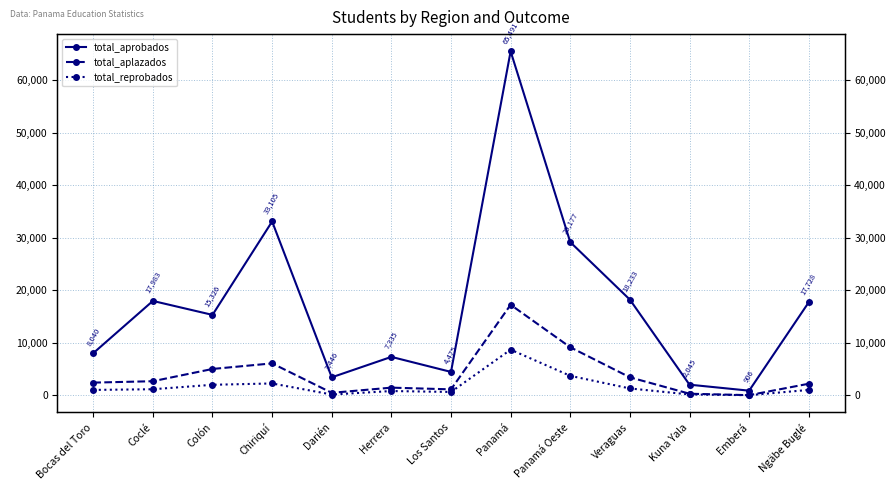

What is the highest value of the total_aprobados series?

65491